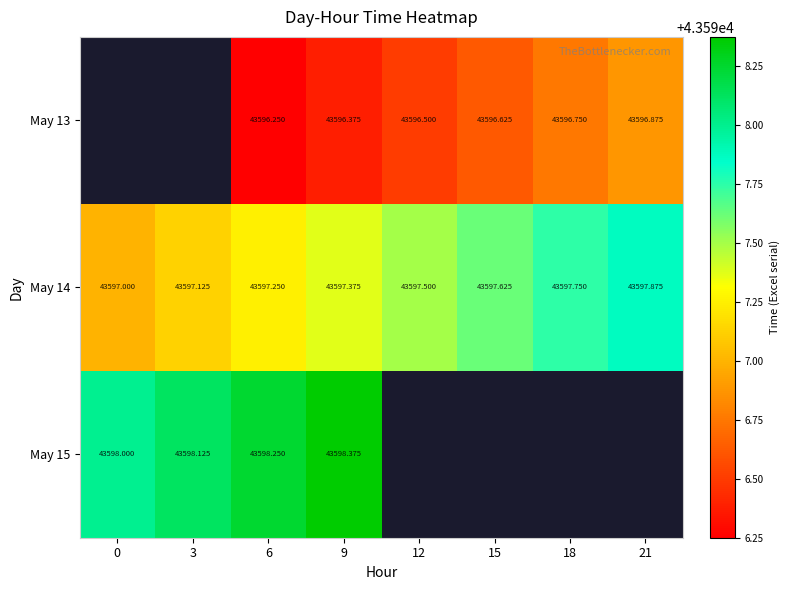

The May 13 series shows 43596.9 at 21. True or false?

True